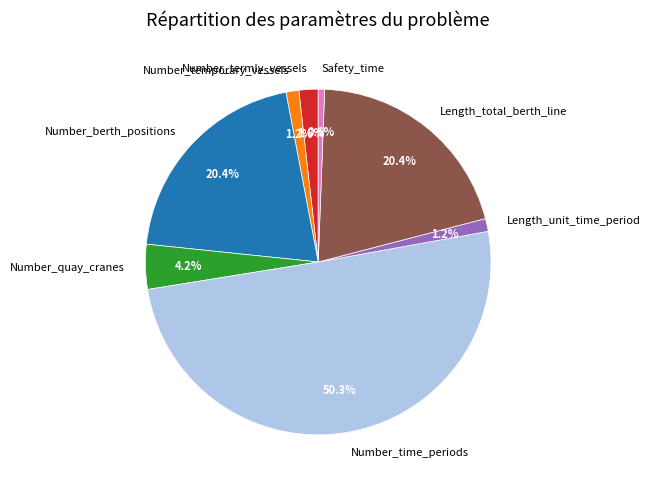

Combined, what portion of the pie is Length_total_berth_line and Number_quay_cranes?

24.6%